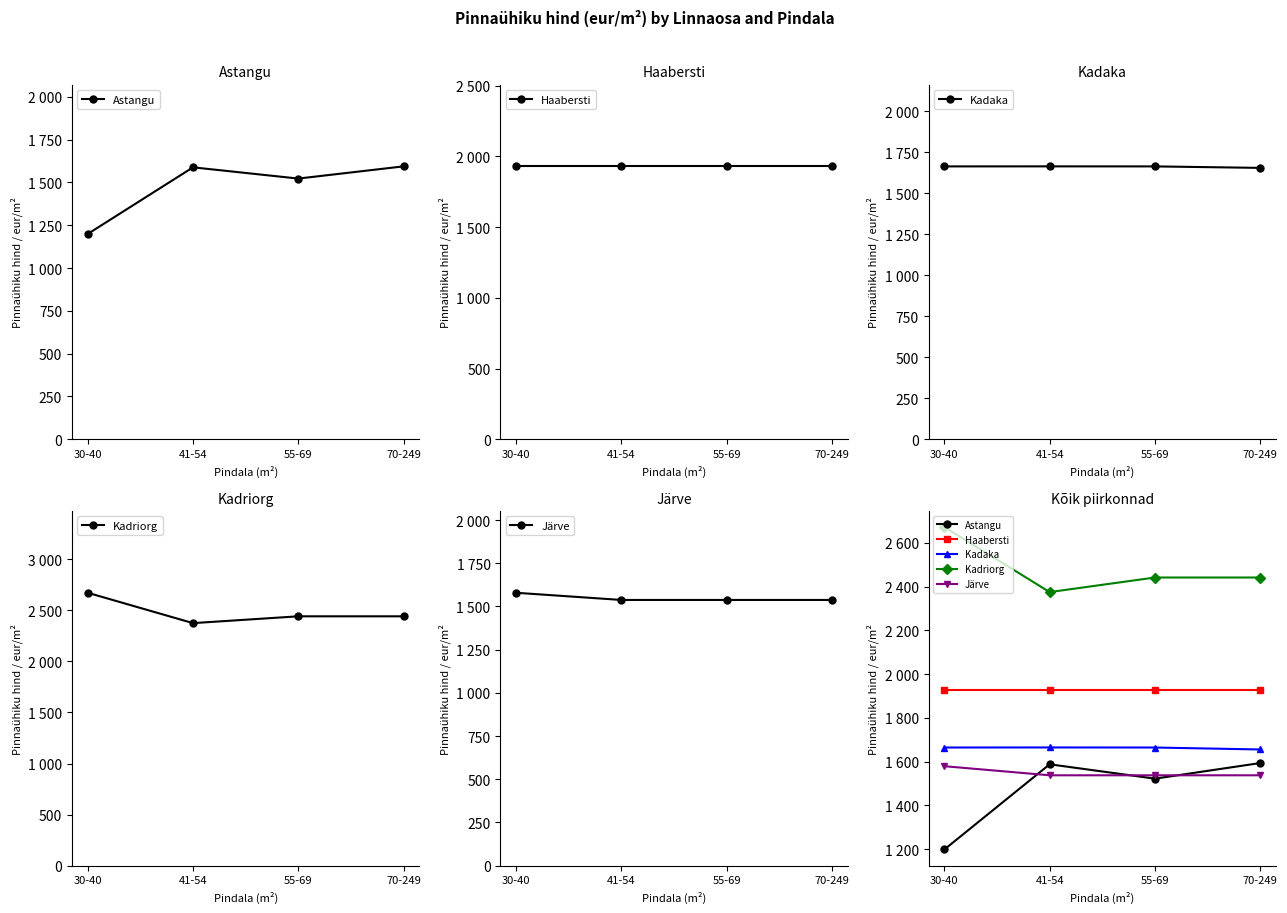

At which label is Kadaka closest to 1660?

70-249